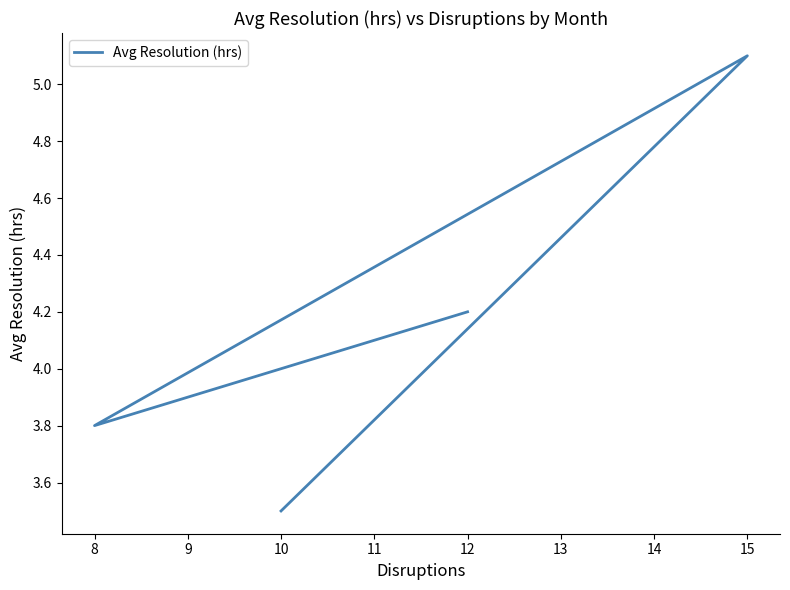

What is the minimum value shown in the chart?

3.5